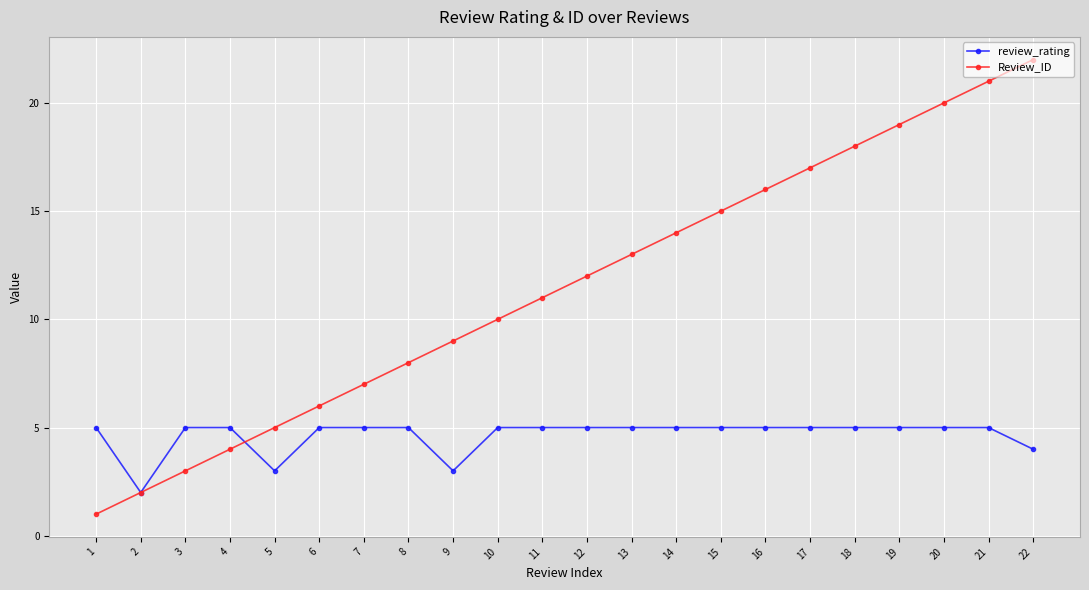

List the series in order of their overall mean, highest first.

Review_ID, review_rating